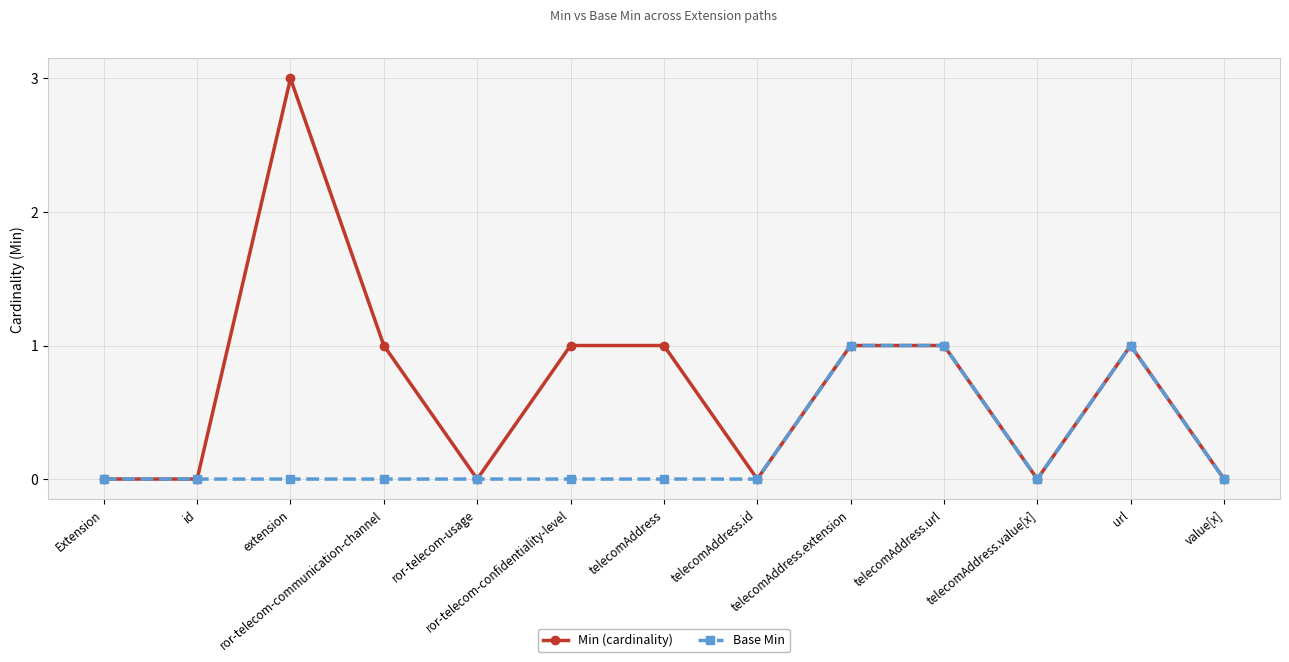

True or false: Min (cardinality) has more than 0 points higher than both neighbors.

True